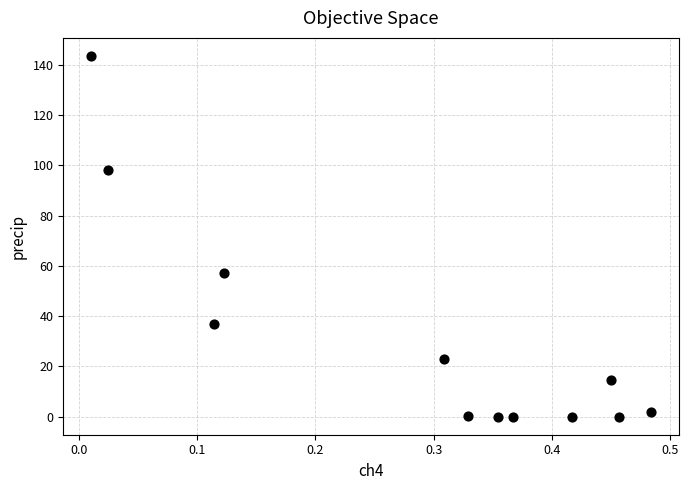

What is the range of X values (max minus min)?

0.5